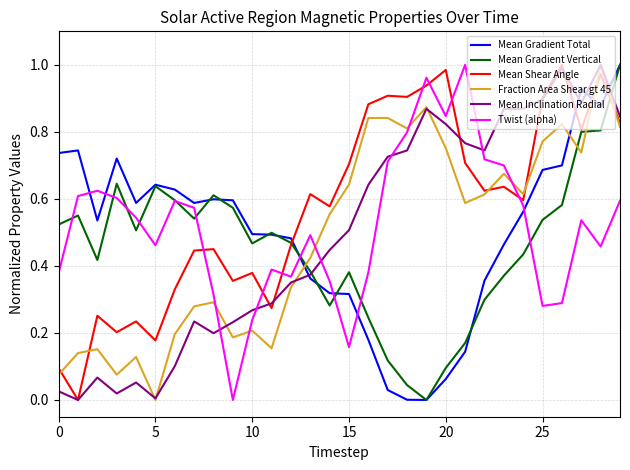

How many lines are shown in the chart?

6